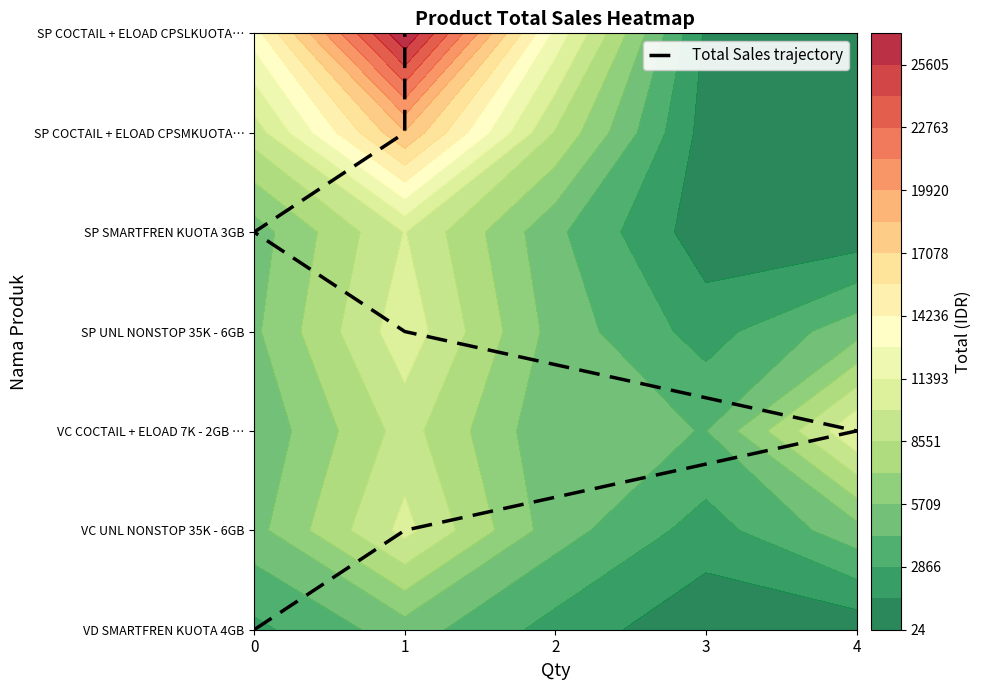

How many data points does each series have?

7